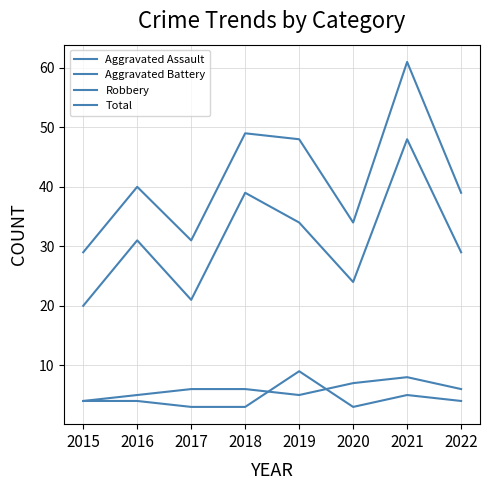

True or false: Aggravated Assault has a value of 3 at 2020.

True